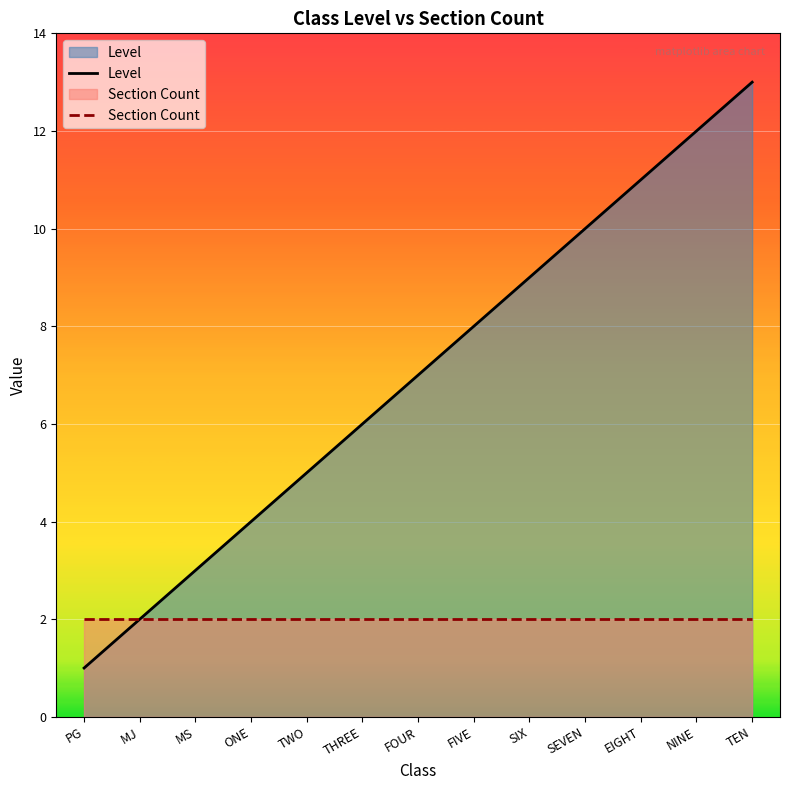

The Section Count series shows 3 at FIVE. True or false?

False